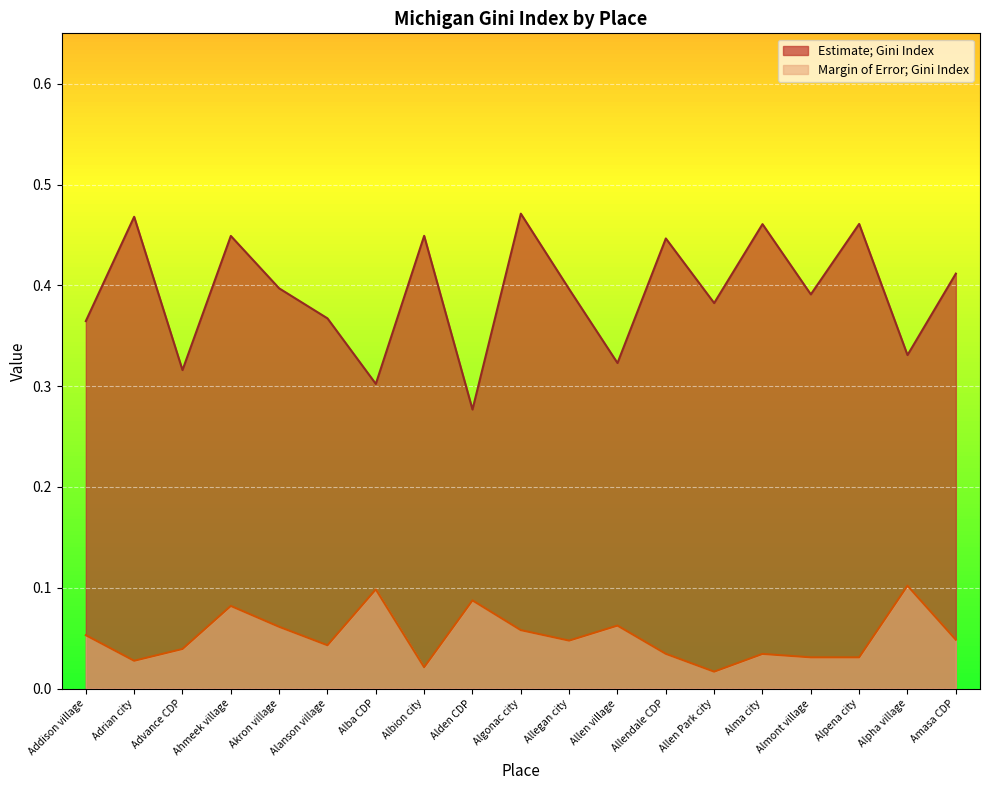

The value of Margin of Error; Gini Index at Ahmeek village is 0.0. True or false?

False